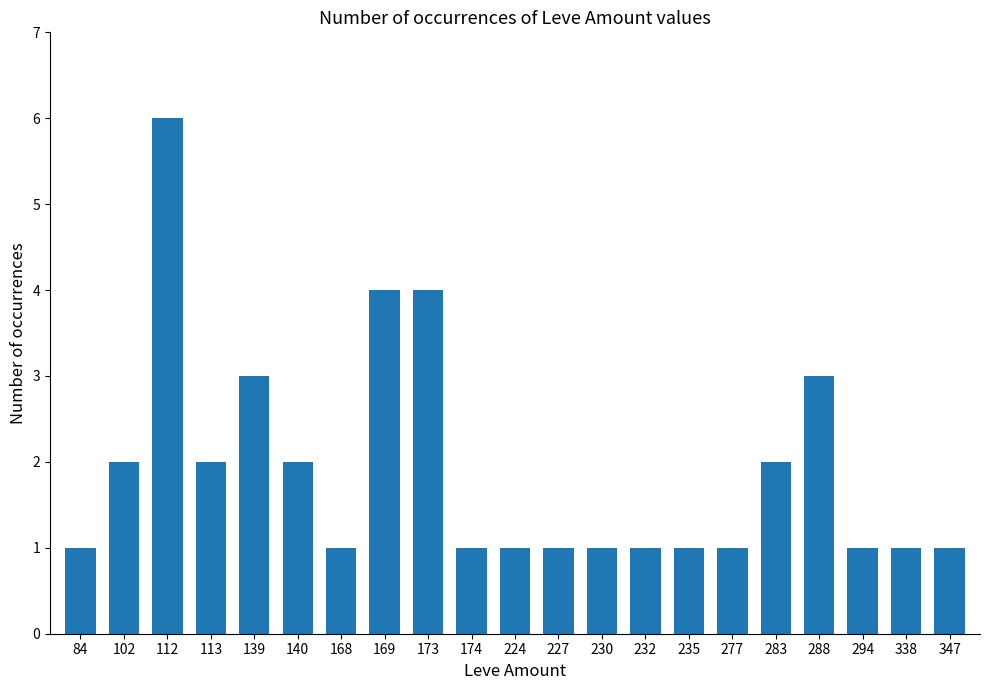

The value at 169 is 1. True or false?

False